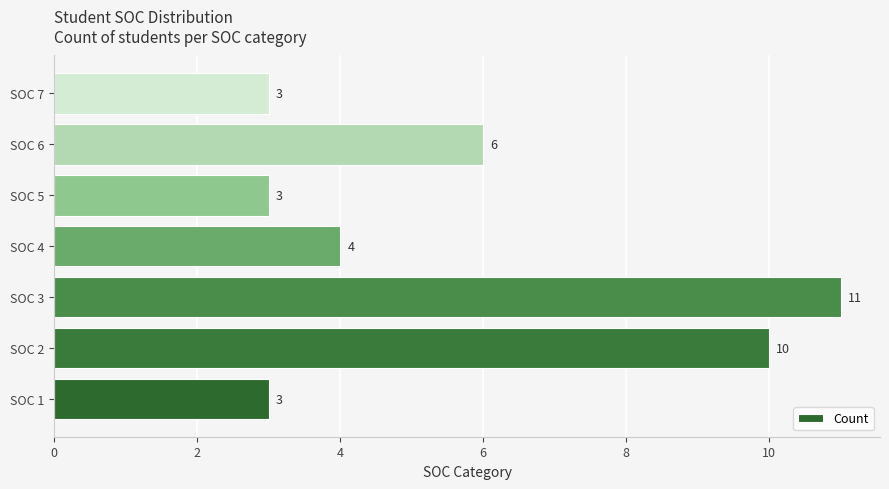

What is the maximum value shown in the chart?

11